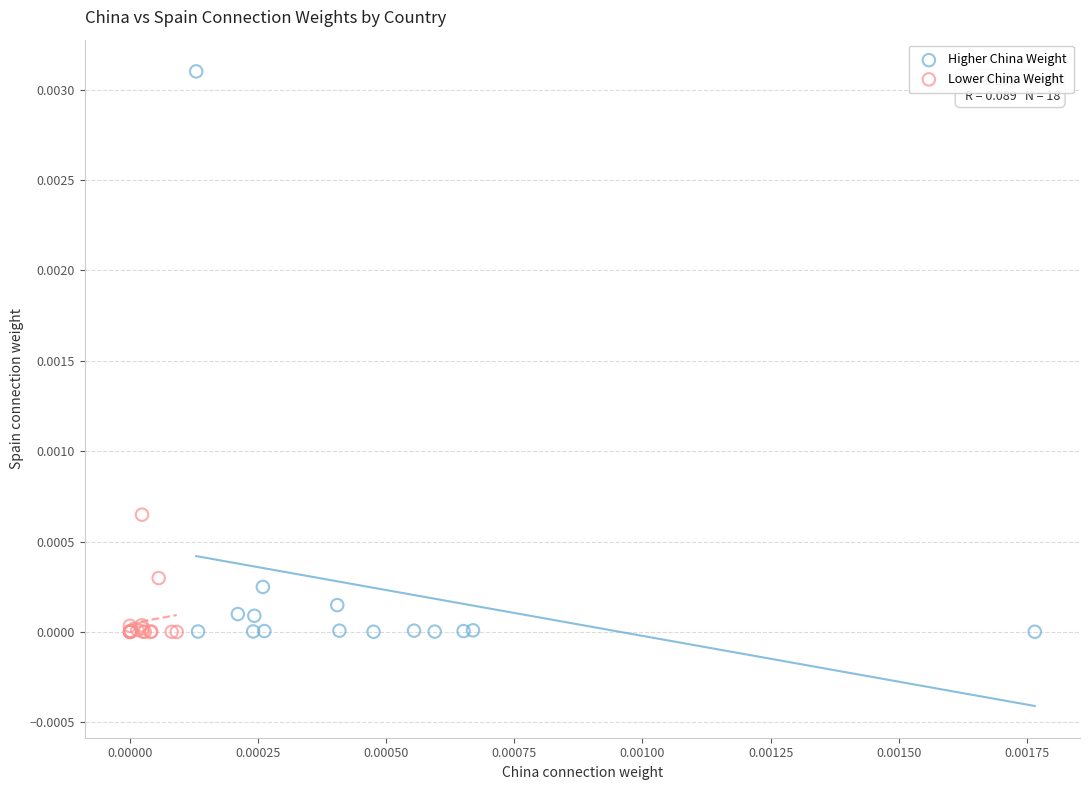

What are all the series names shown in the legend?

Higher China Weight, Lower China Weight